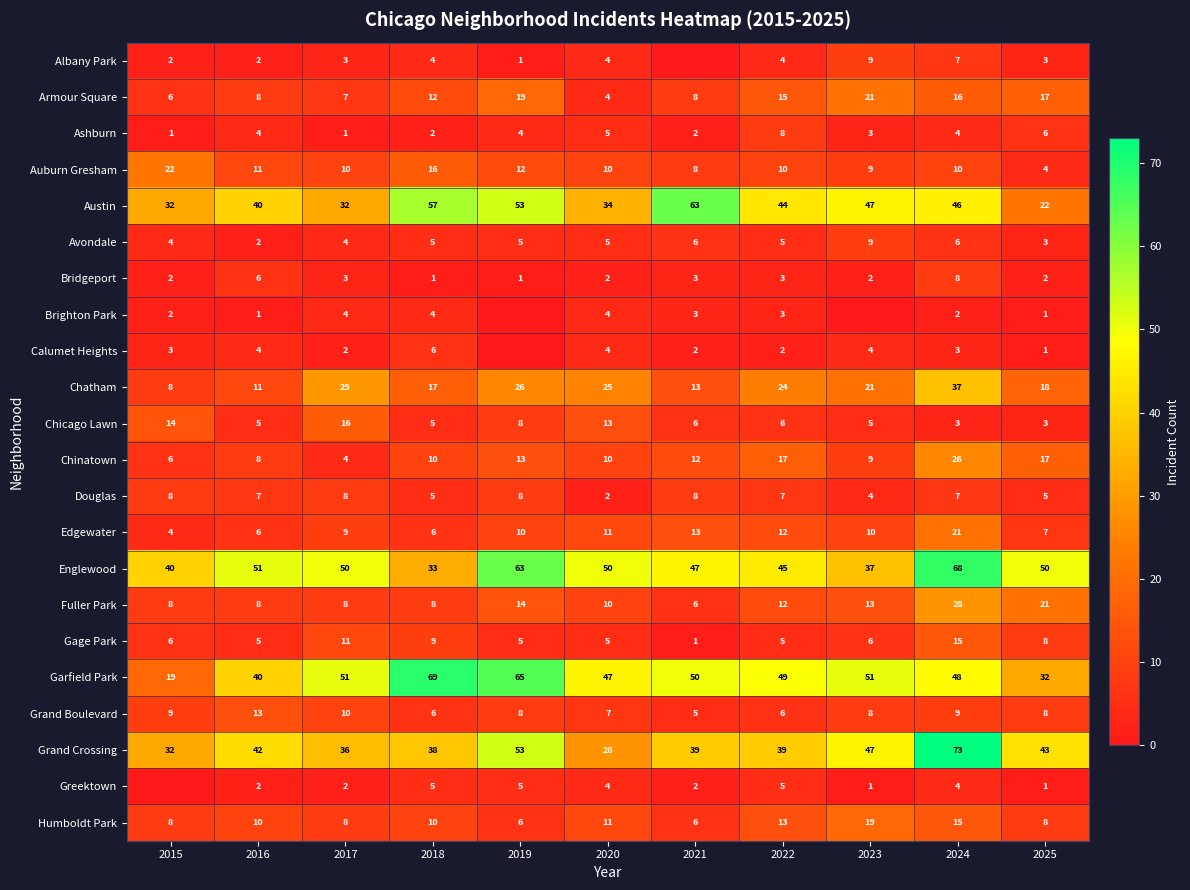

What is the spread (max minus min) of values at 2025?

49